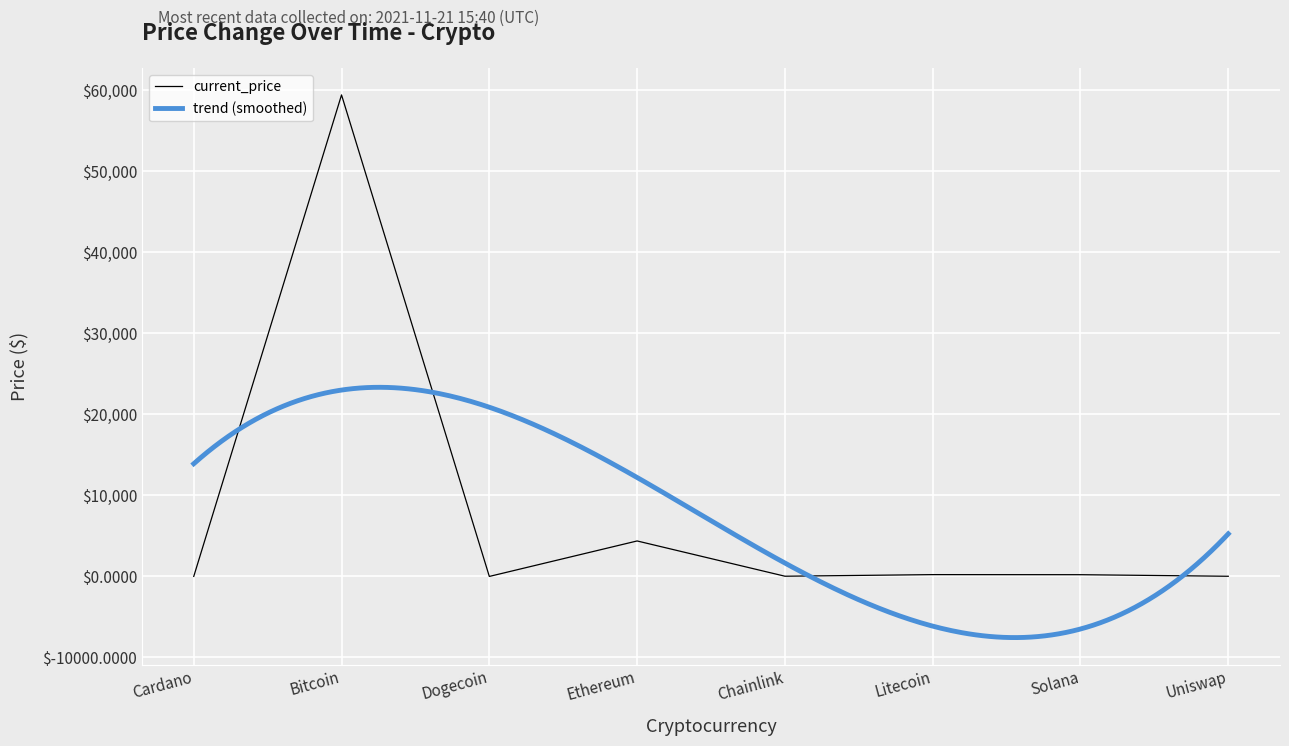

What is the label of the 1st point from the left?

Cardano